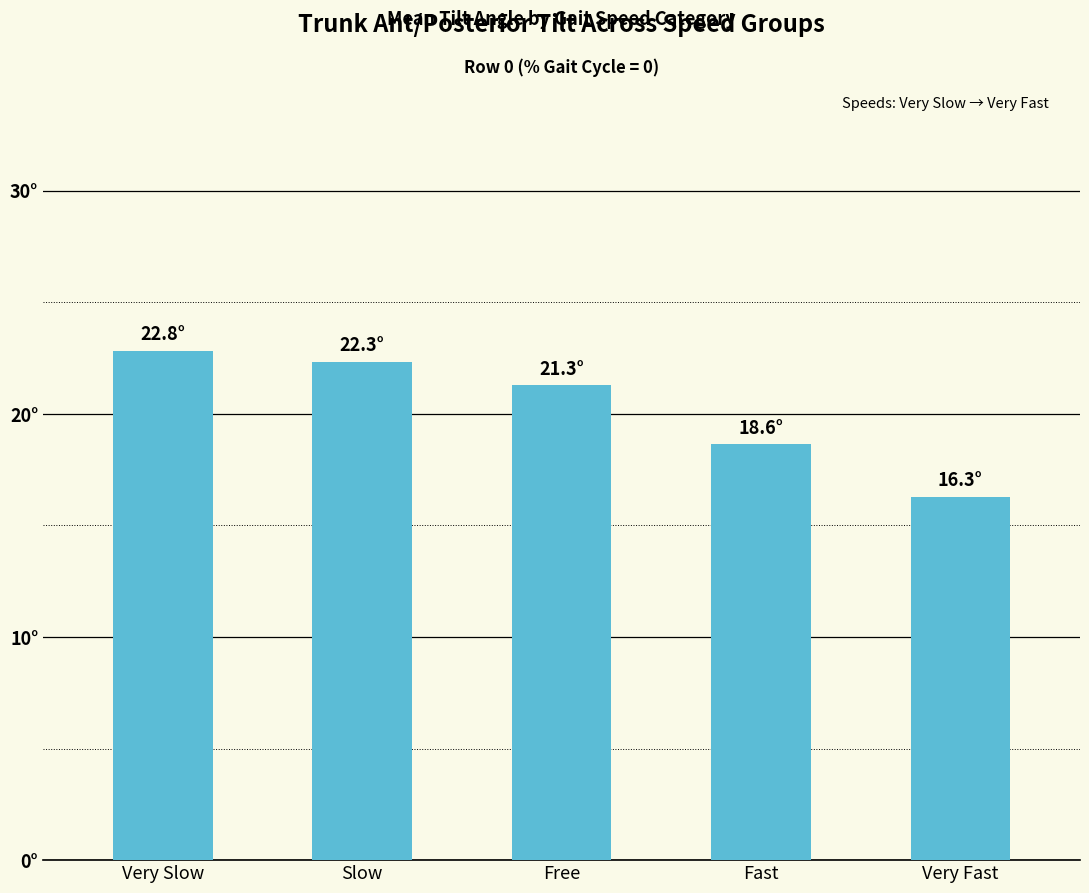

What is the change in value from Free to Fast?

-2.6